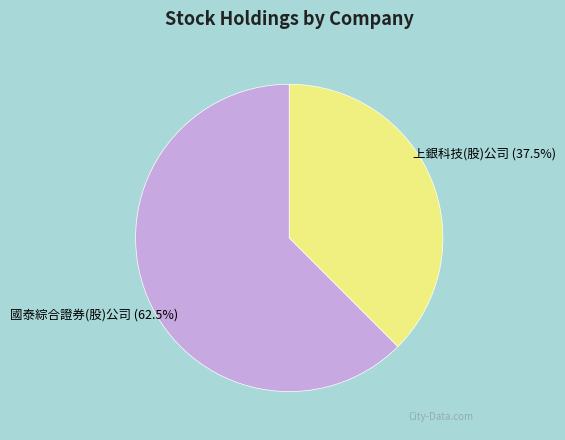

What is the largest slice in the pie chart?

國泰綜合證券(股)公司